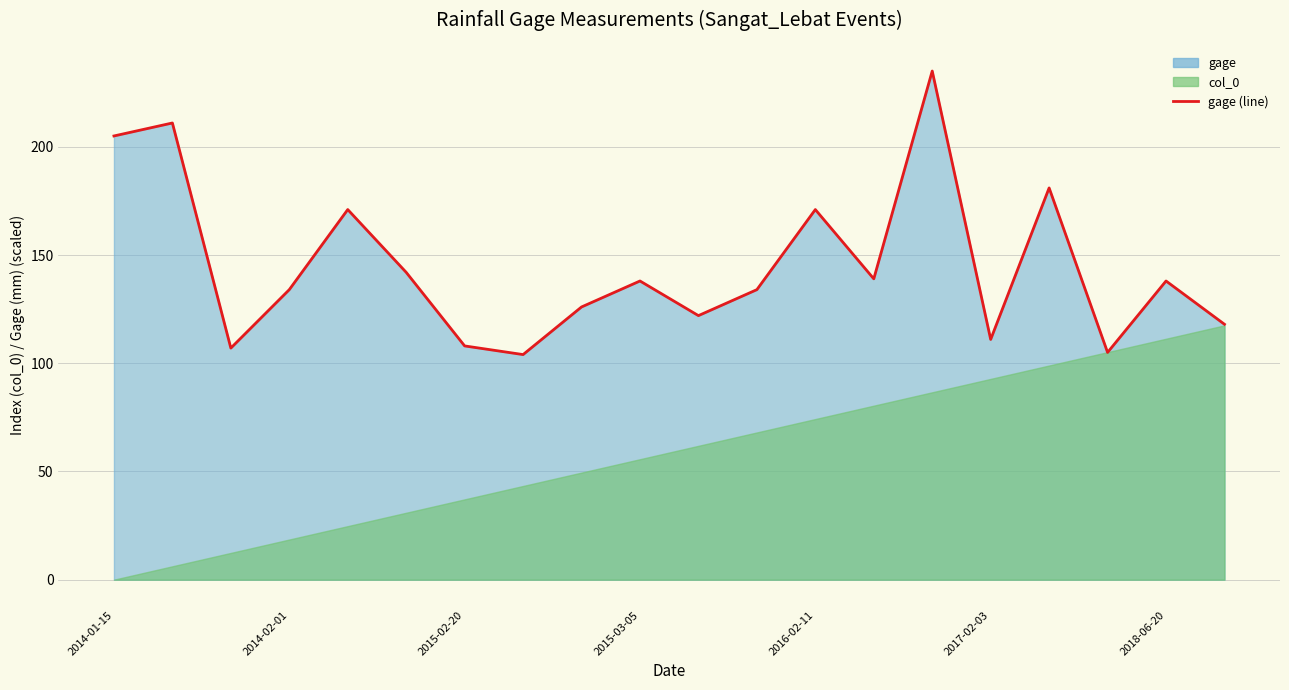

What is the label of the 12th point from the right?

8